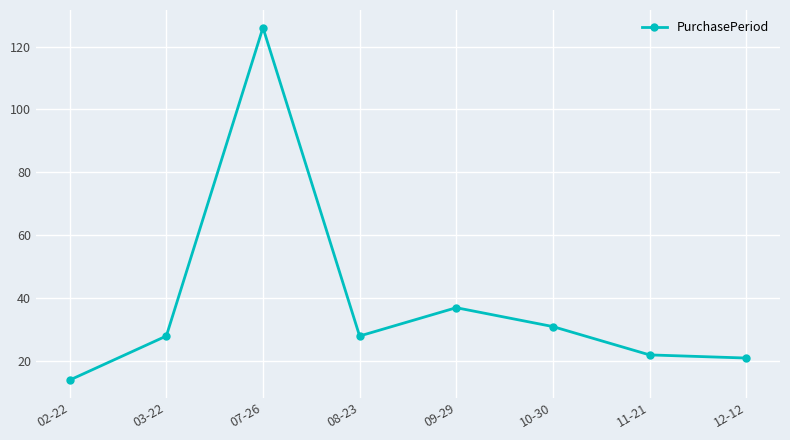

Reading left to right, what are all the values shown in this chart?

02-22=14	03-22=28	07-26=126	08-23=28	09-29=37	10-30=31	11-21=22	12-12=21